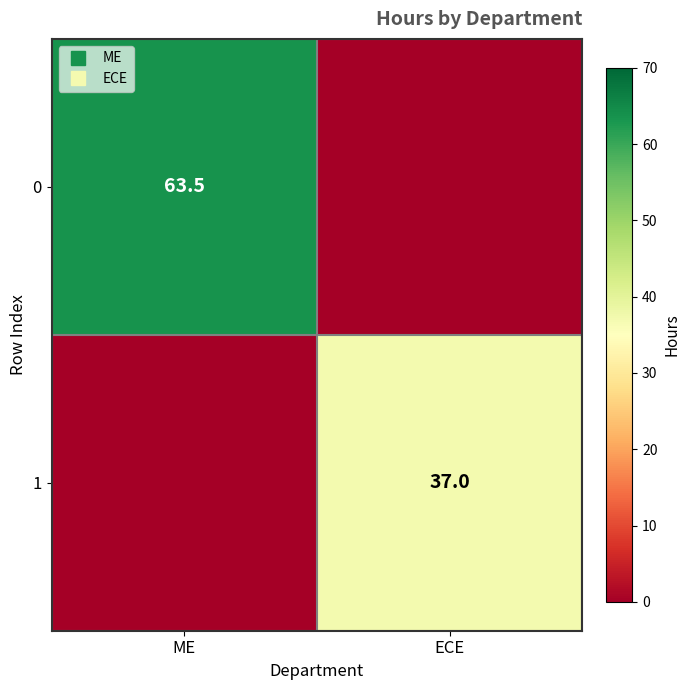

Rank the series at ME from lowest to highest value.

1, 0